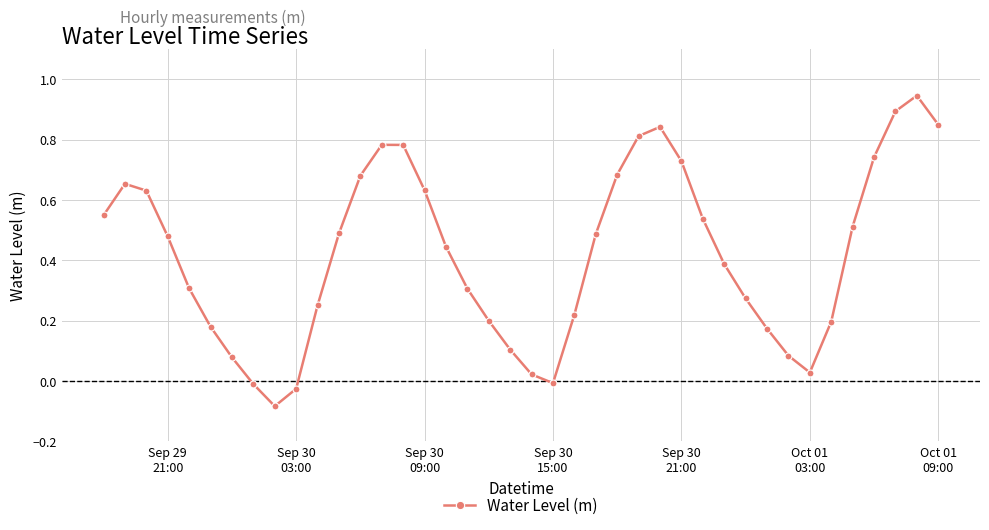

What is the sum of all values?

16.8